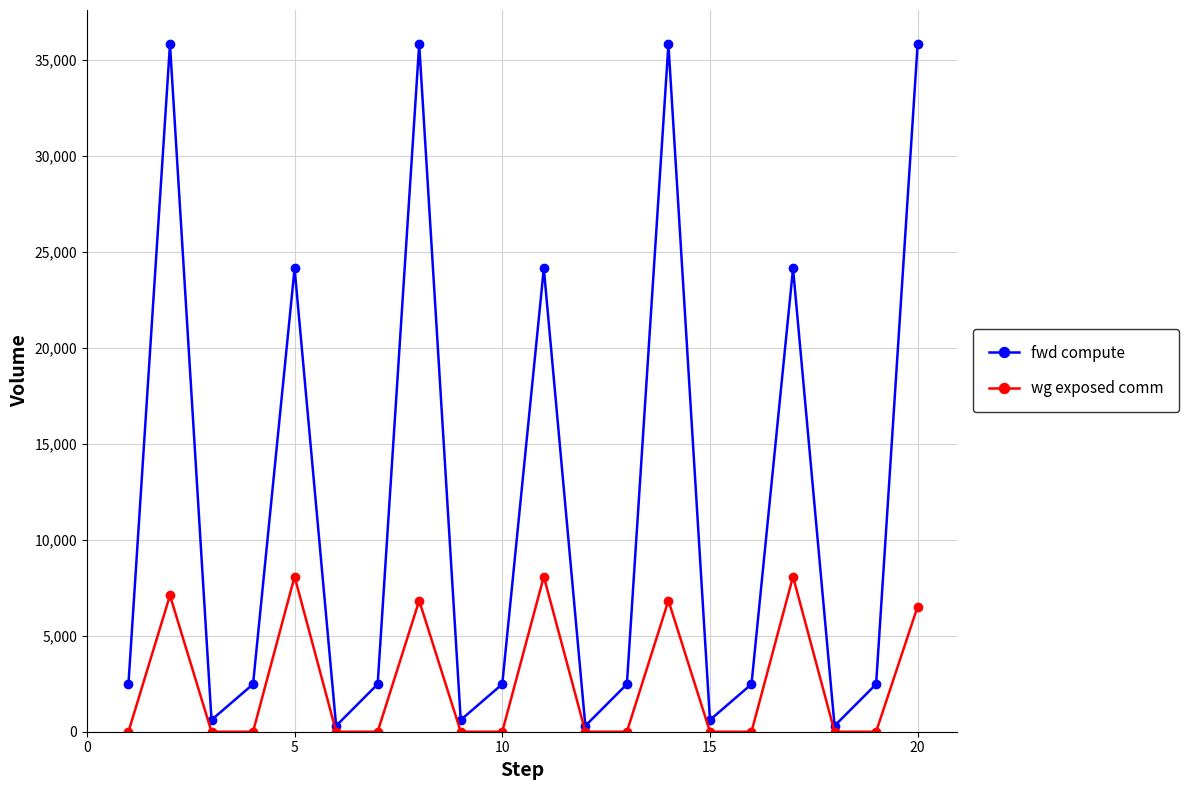

List the series in order of their overall mean, highest first.

fwd compute, wg exposed comm